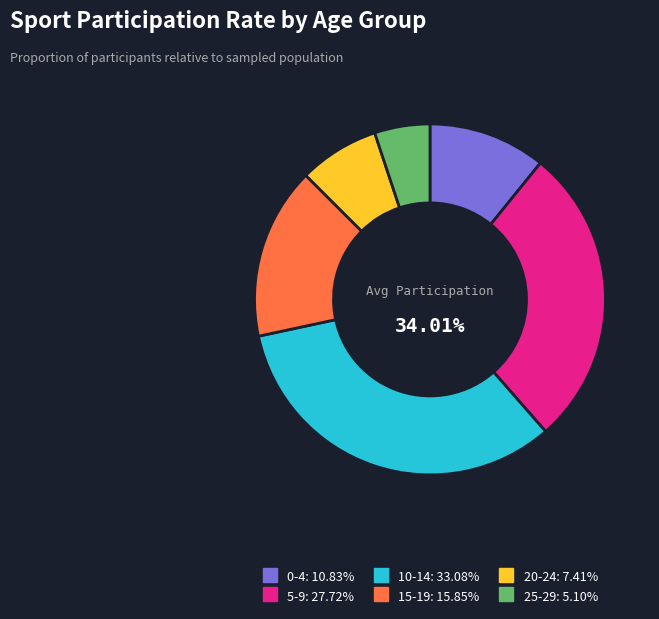

To the nearest percent, what is the average slice percentage?

17%